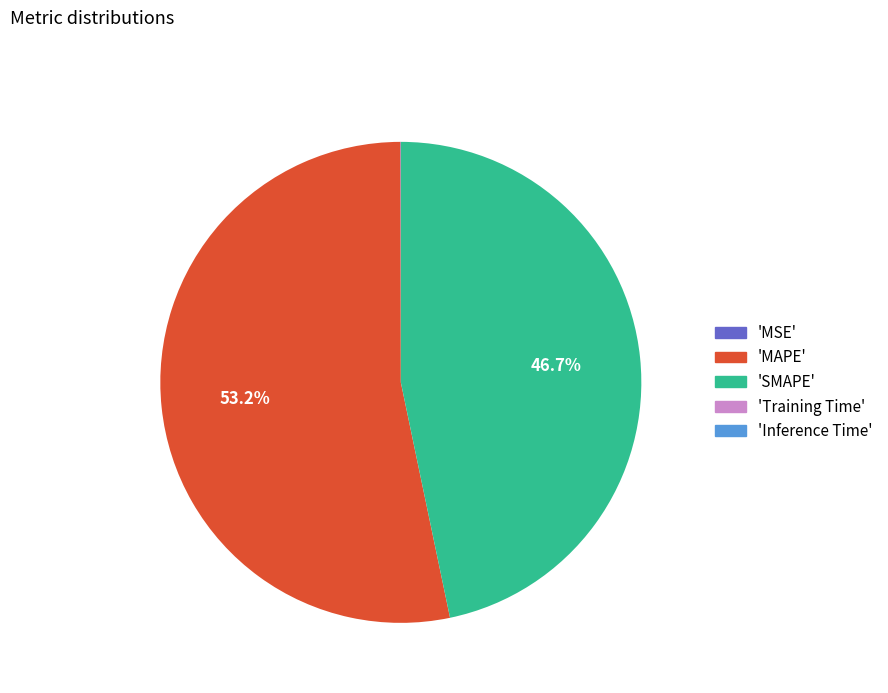

Which category accounts for the majority?

'MAPE'